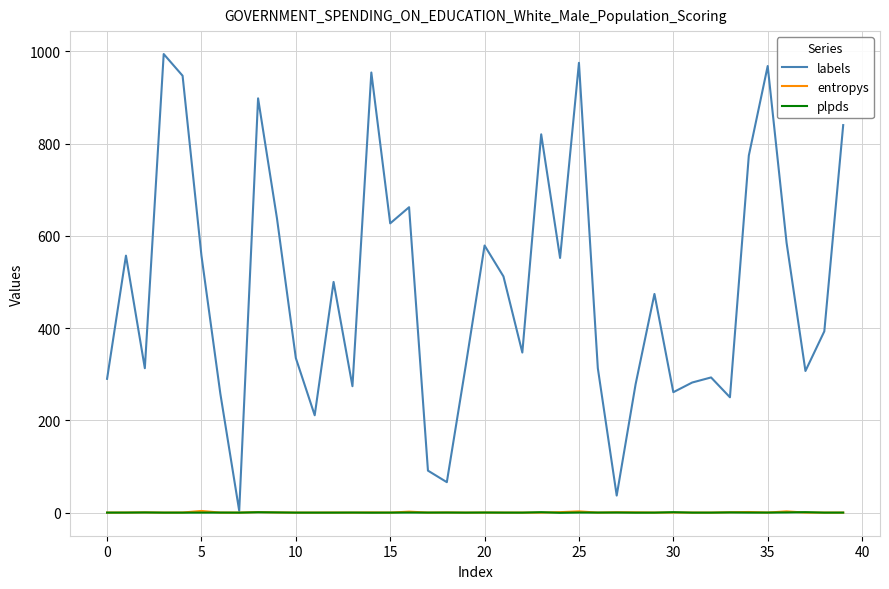

Does the chart display data point markers on the line(s)?

No